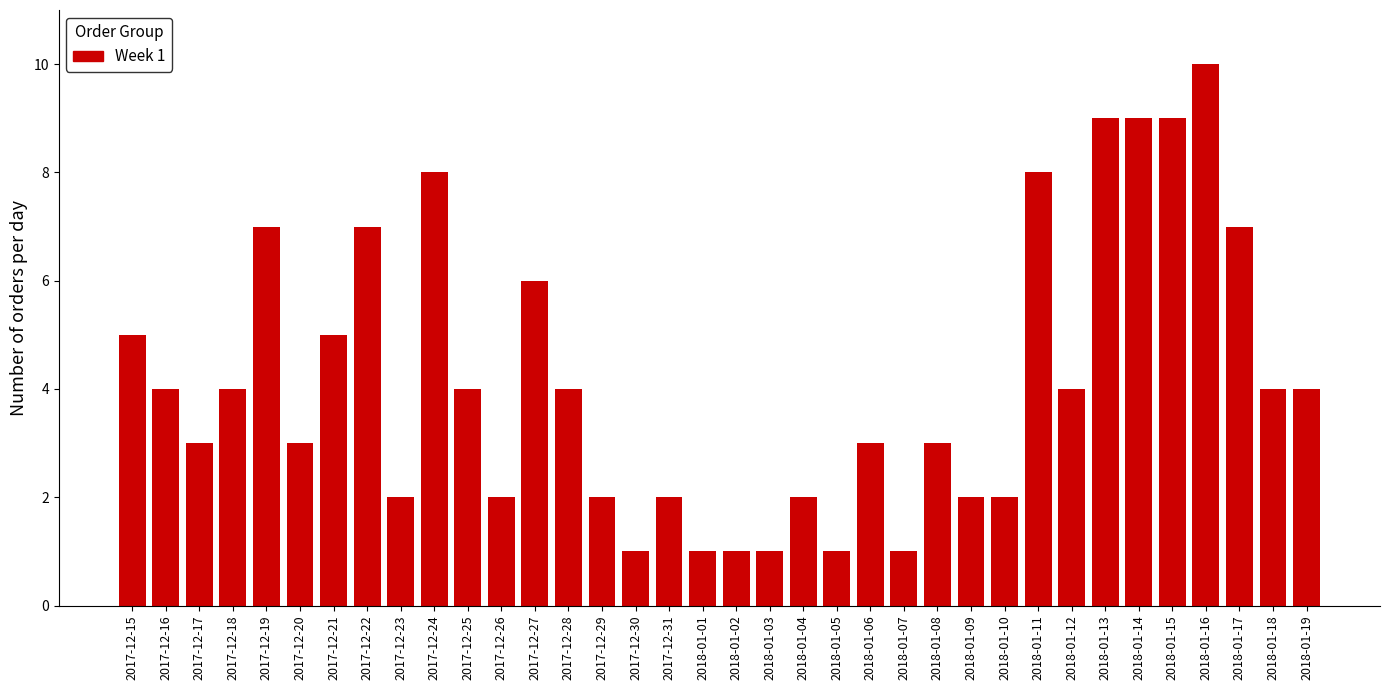

What is the ratio of the value at 2017-12-18 to the value at 2018-01-16?

0.4